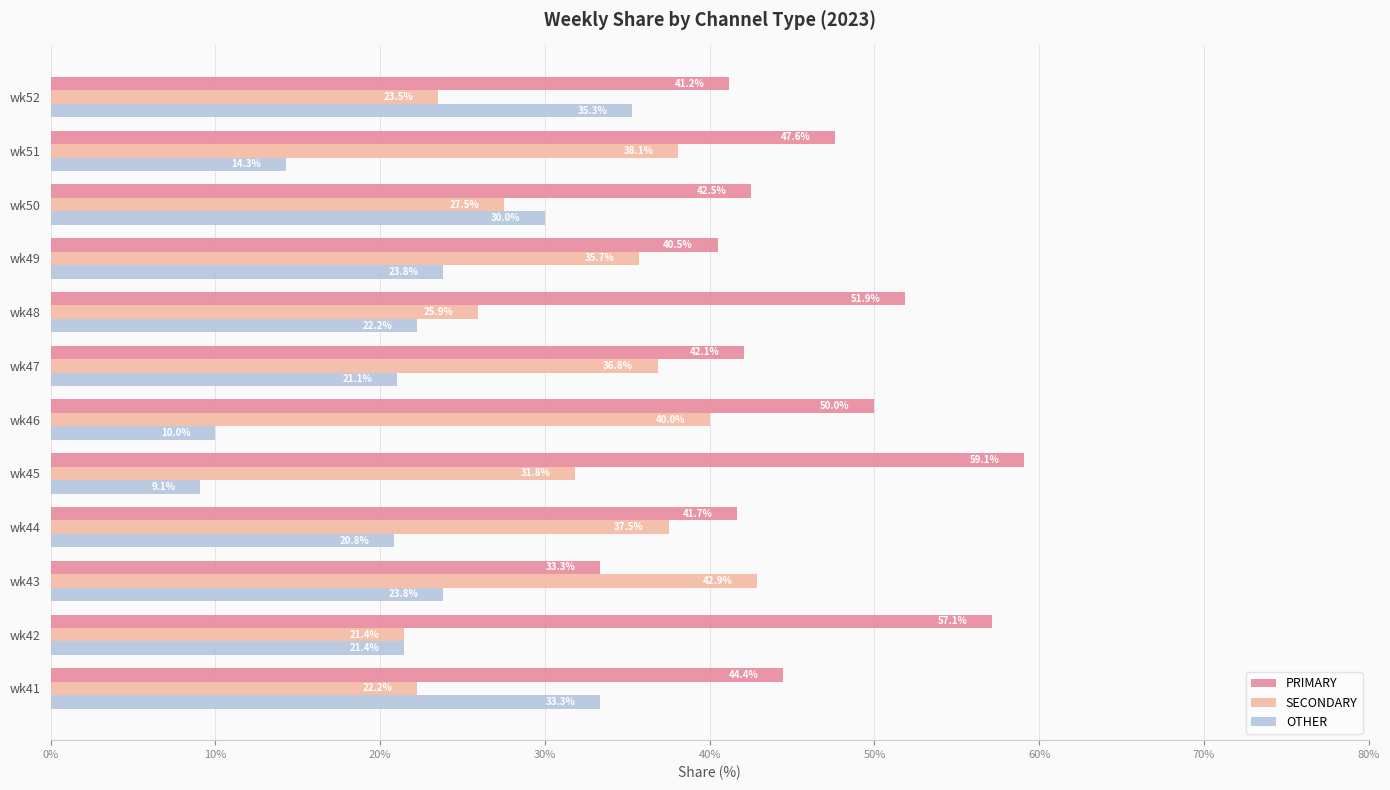

What are all the series names shown in the legend?

PRIMARY, SECONDARY, OTHER